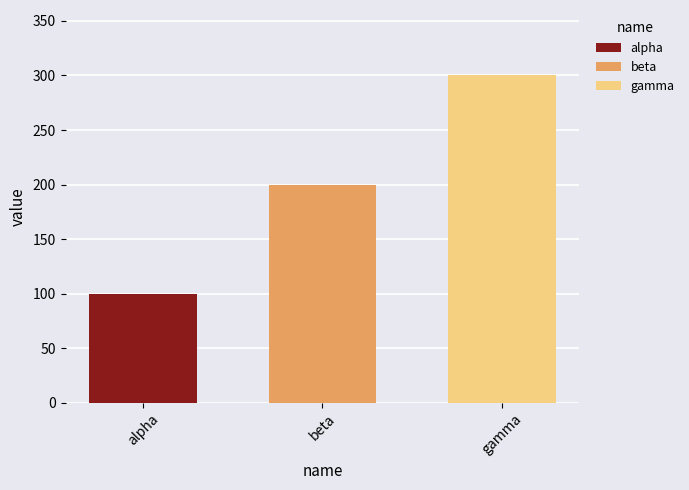

Rank the series by their maximum value, from lowest to highest.

alpha, beta, gamma